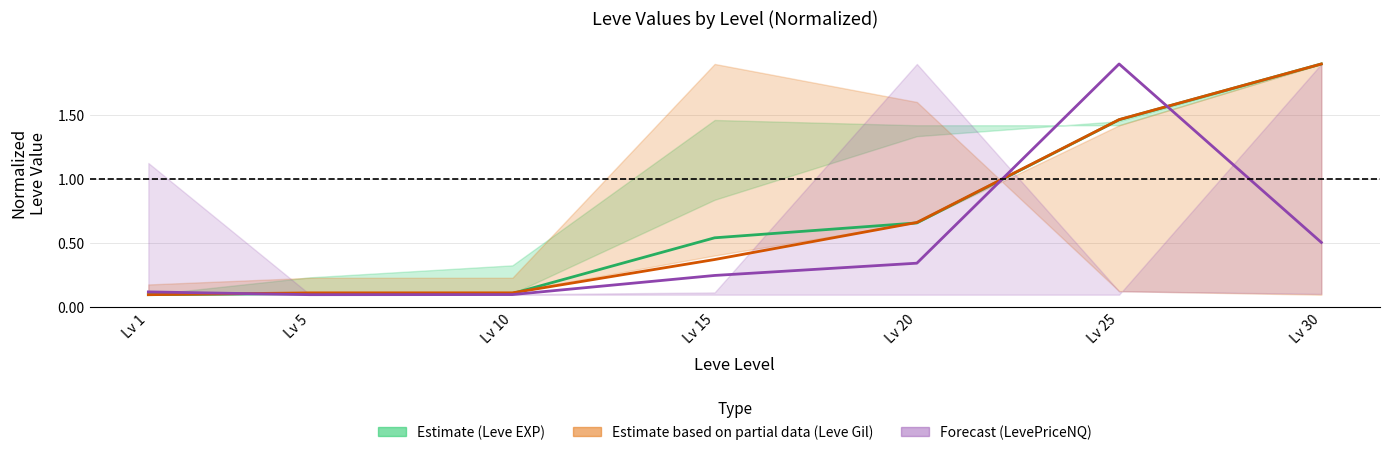

At which category is the sum across all series the highest?

Lv 25